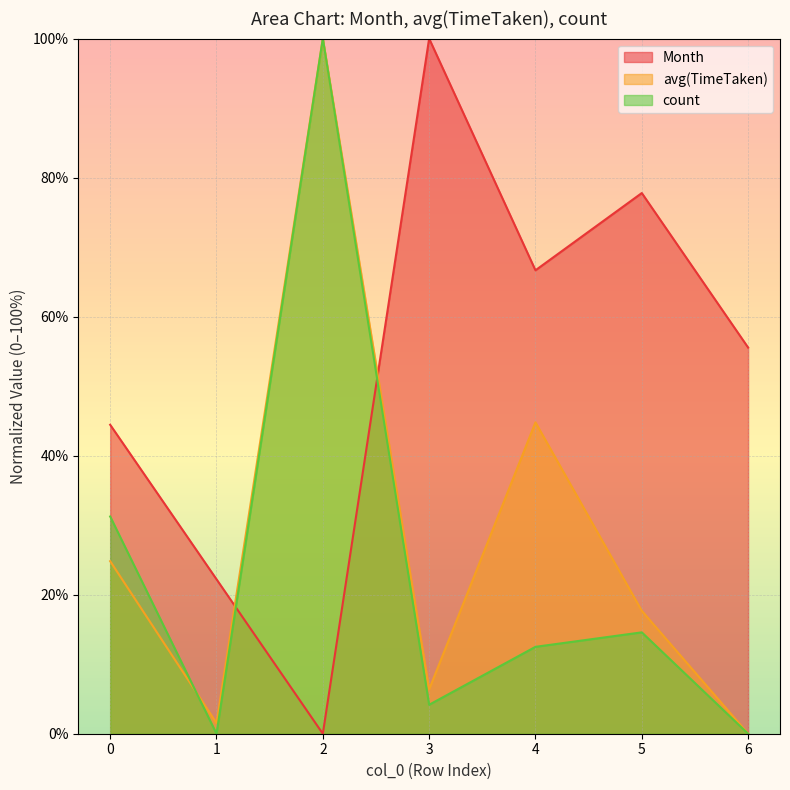

After their last crossing, which series has the higher values: avg(TimeTaken) or Month?

Month